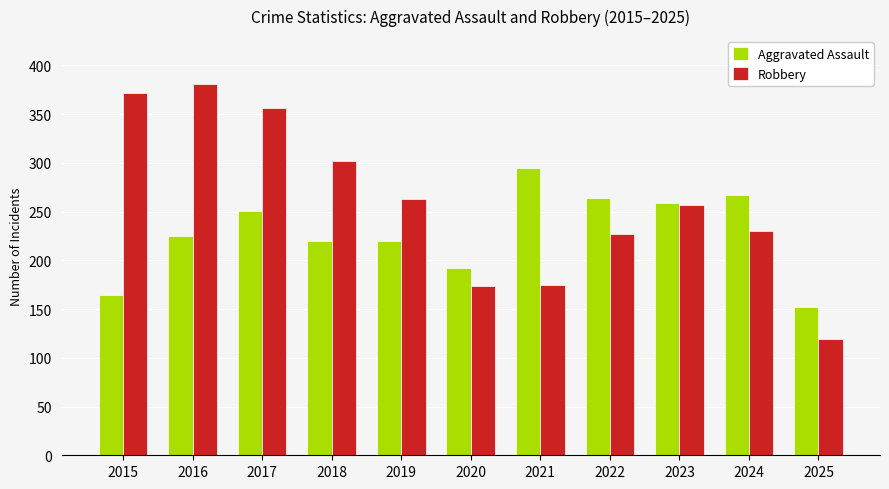

List the series in order of their overall mean, highest first.

Robbery, Aggravated Assault